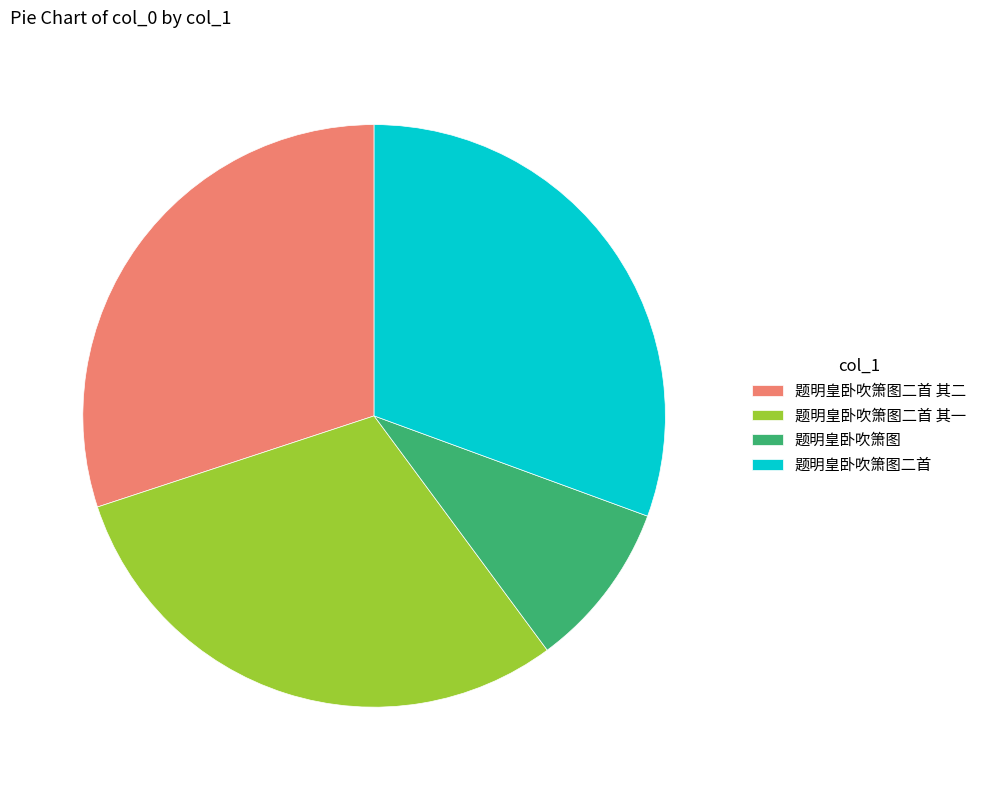

True or false: 题明皇卧吹箫图二首 其二 accounts for 41% of the total.

False